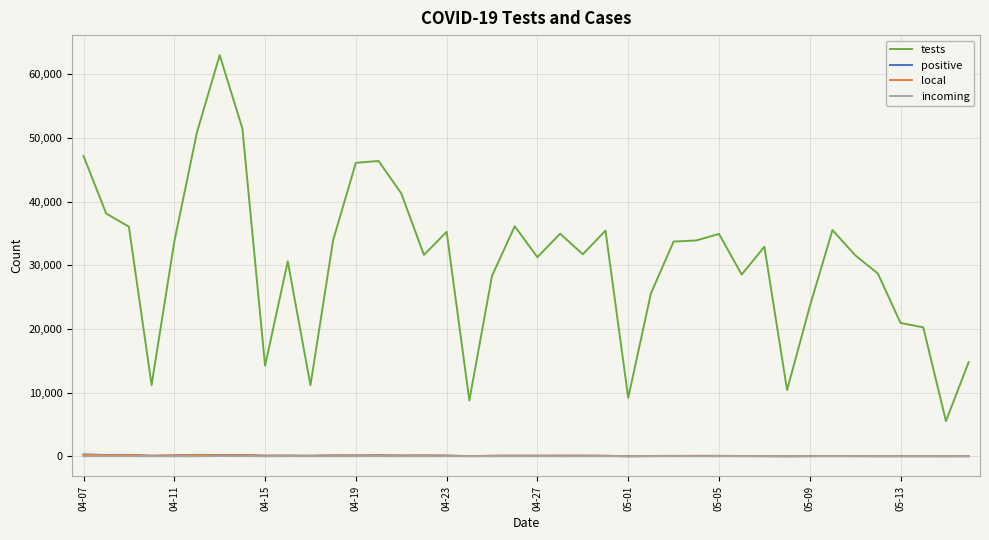

Which series has the largest range (max minus min)?

tests